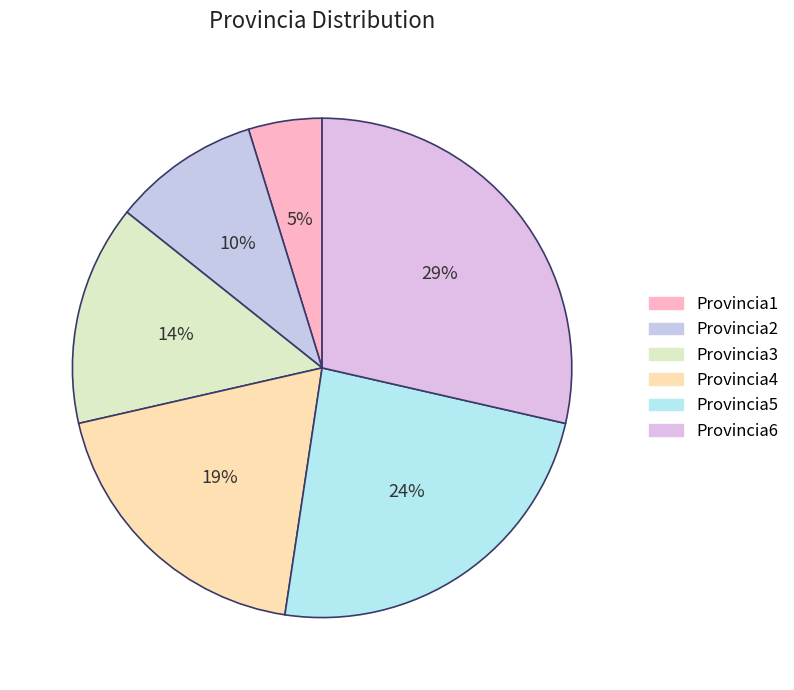

Between Provincia6 and Provincia2, which is larger?

Provincia6